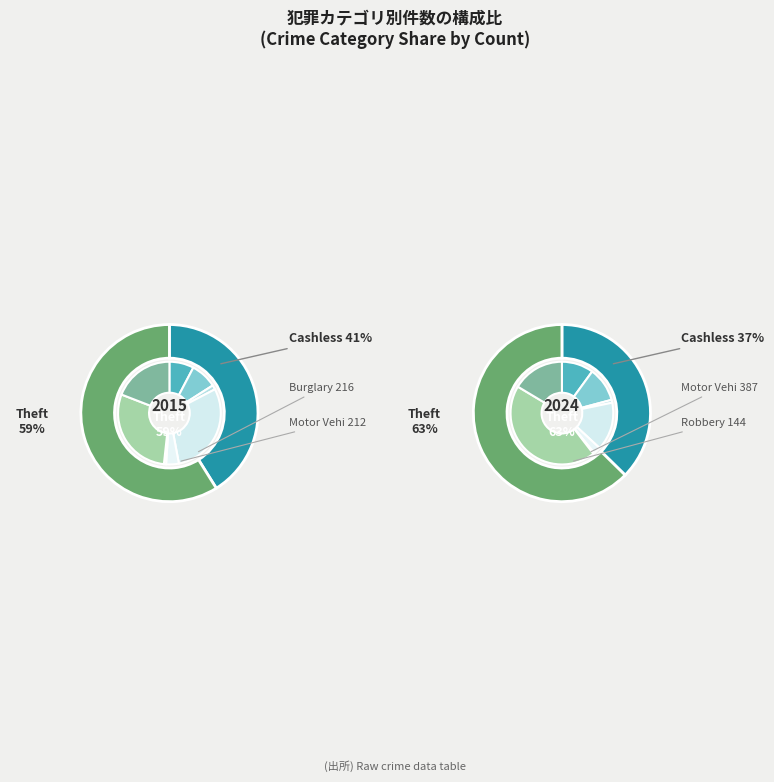

What percentage is the values_2015 slice, to the nearest percent?

3%